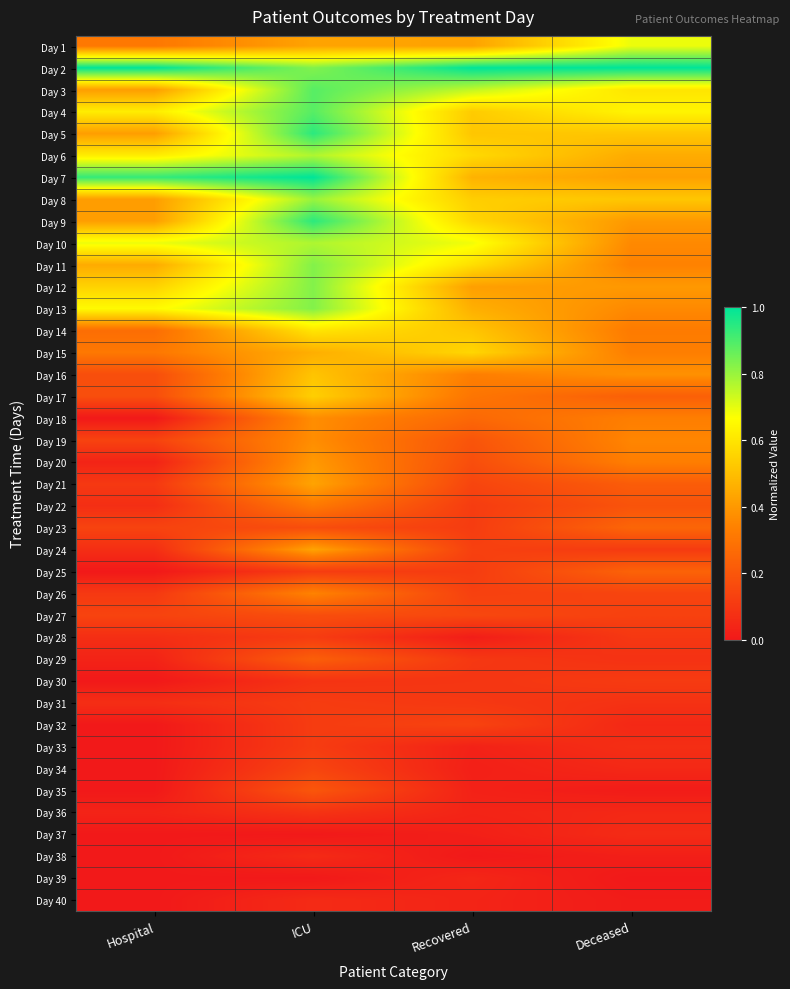

How many data points does each series have?

4